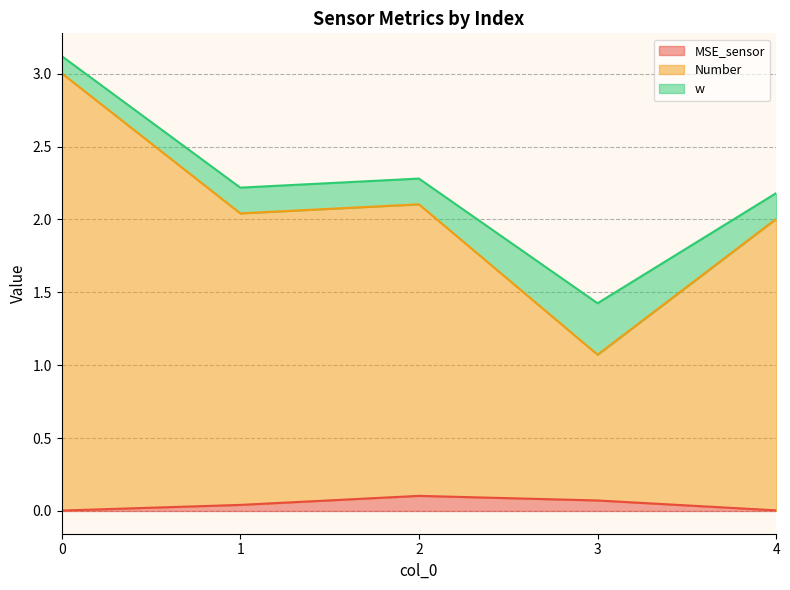

The value of MSE_sensor at 2 is 0.1. True or false?

True